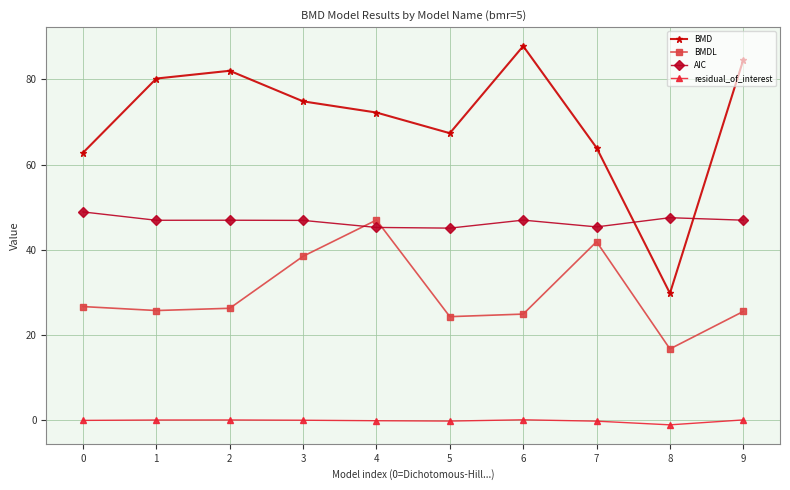

What is the approximate value of AIC at 0?

48.9